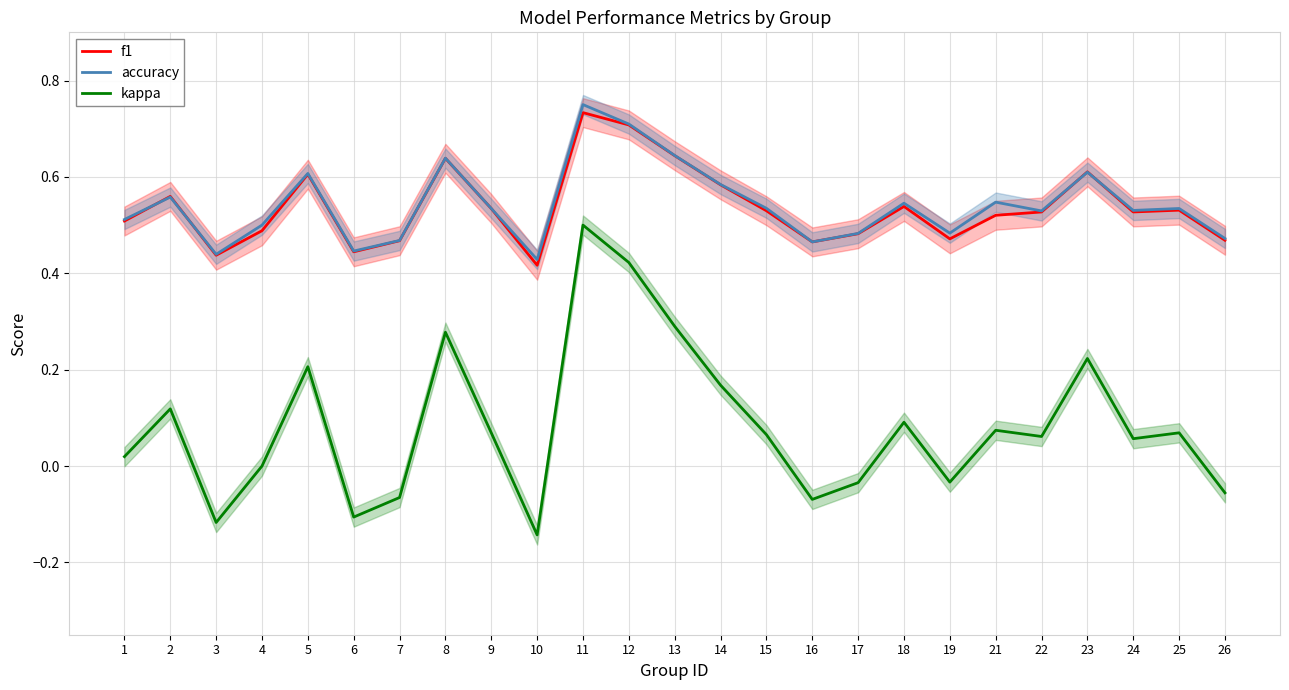

What are all the series names shown in the legend?

f1, accuracy, kappa